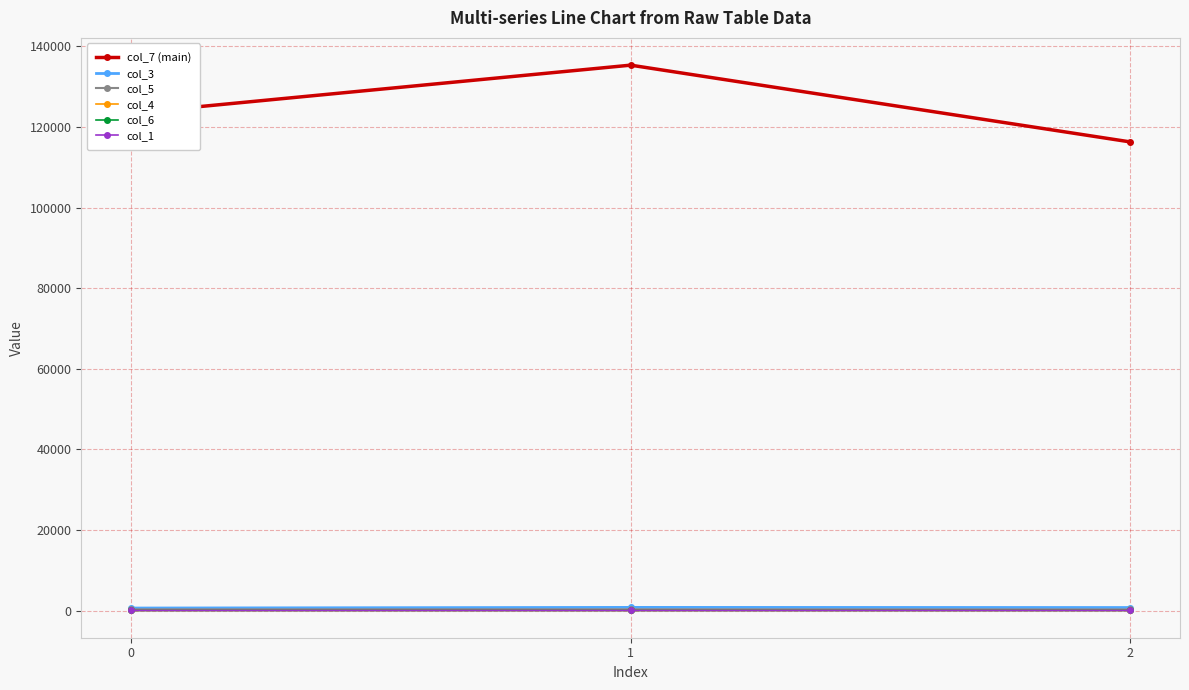

What is the minimum value shown in the chart?

12.0